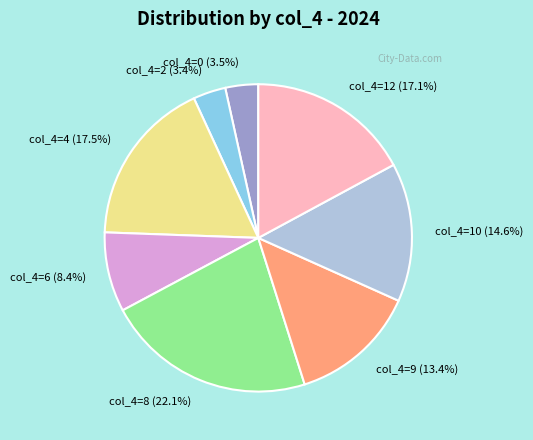

Which category has the biggest portion of the pie?

col_4=8